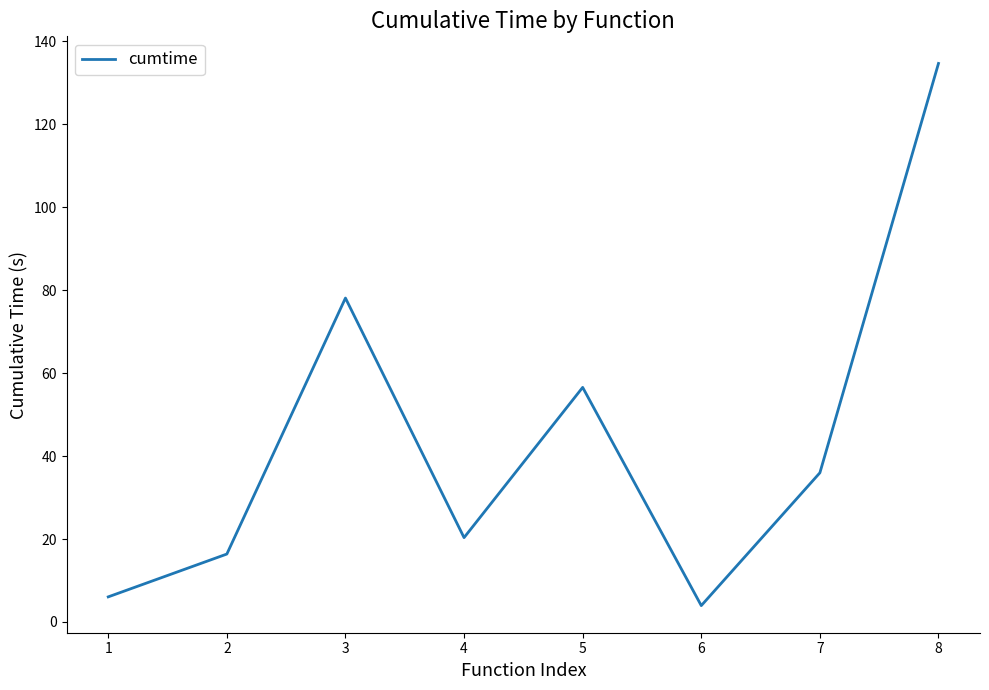

How many values exceed 35?

4